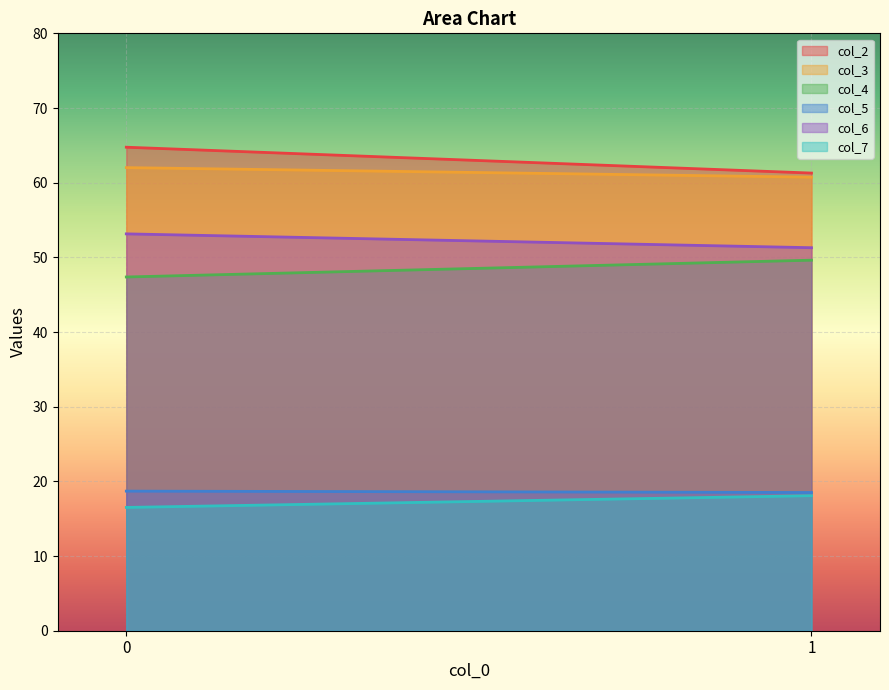

What is the total value across all series at 0?

262.5